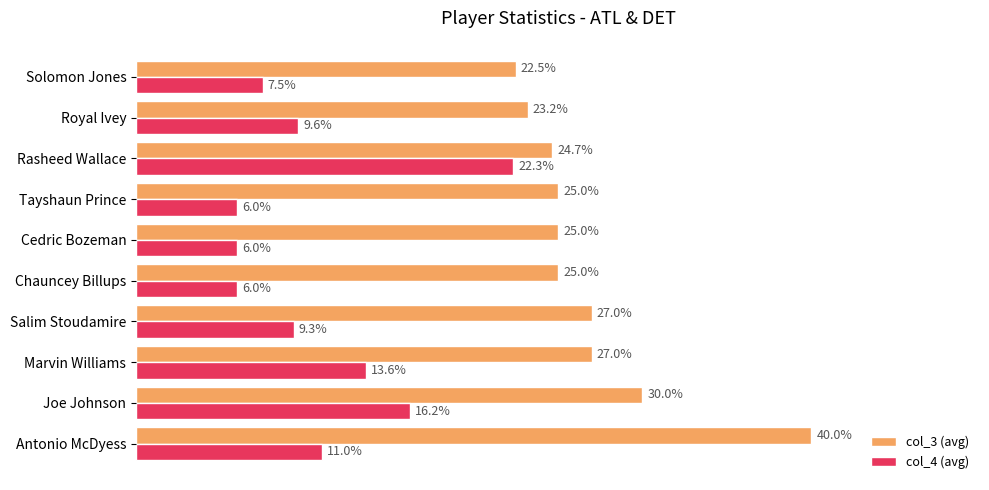

What are all the series names shown in the legend?

col_3 (avg), col_4 (avg)